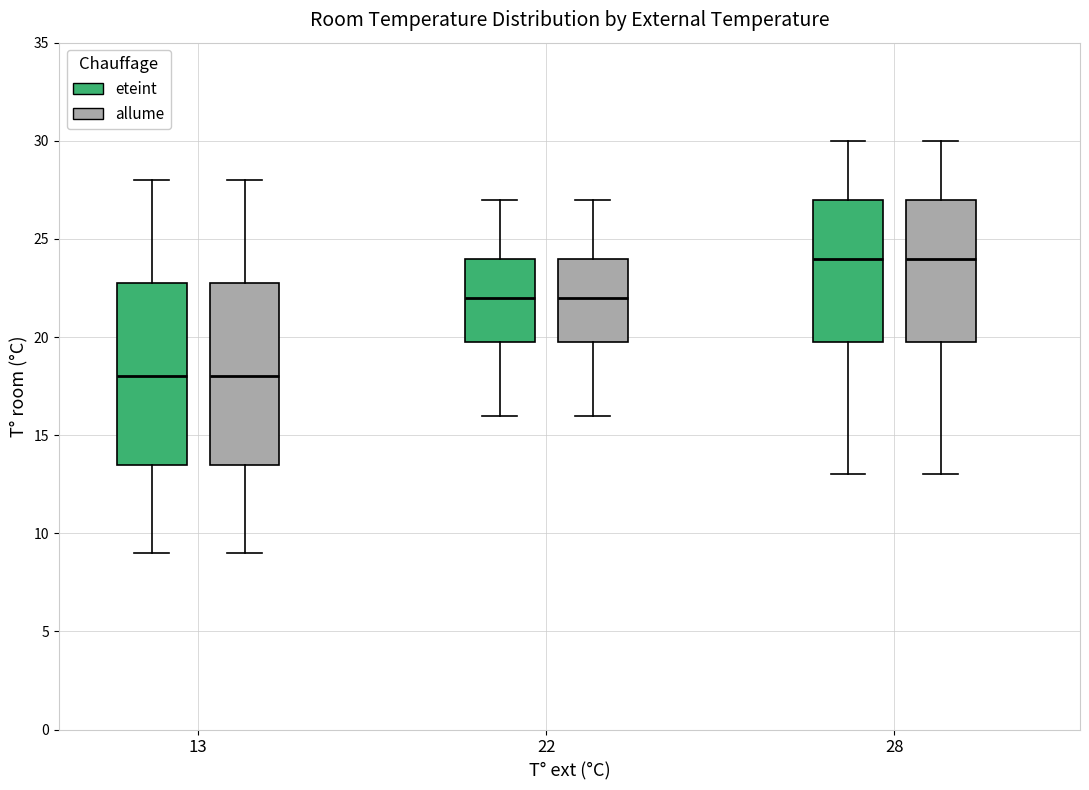

Where does the upper whisker of the box for 22 (allume) end on the y-axis? The values are not printed on the chart, so give them approximately, as read against the axis.

27.0